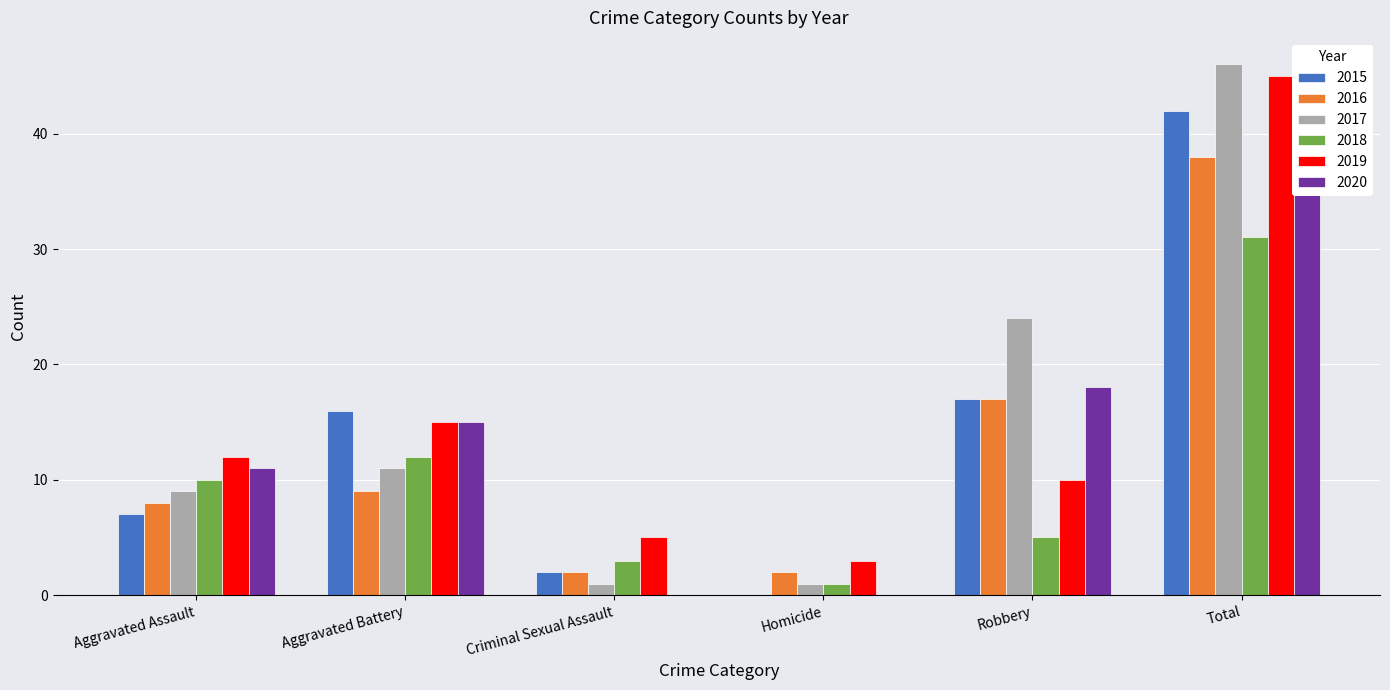

At which label does 2017 reach its minimum?

Criminal Sexual Assault